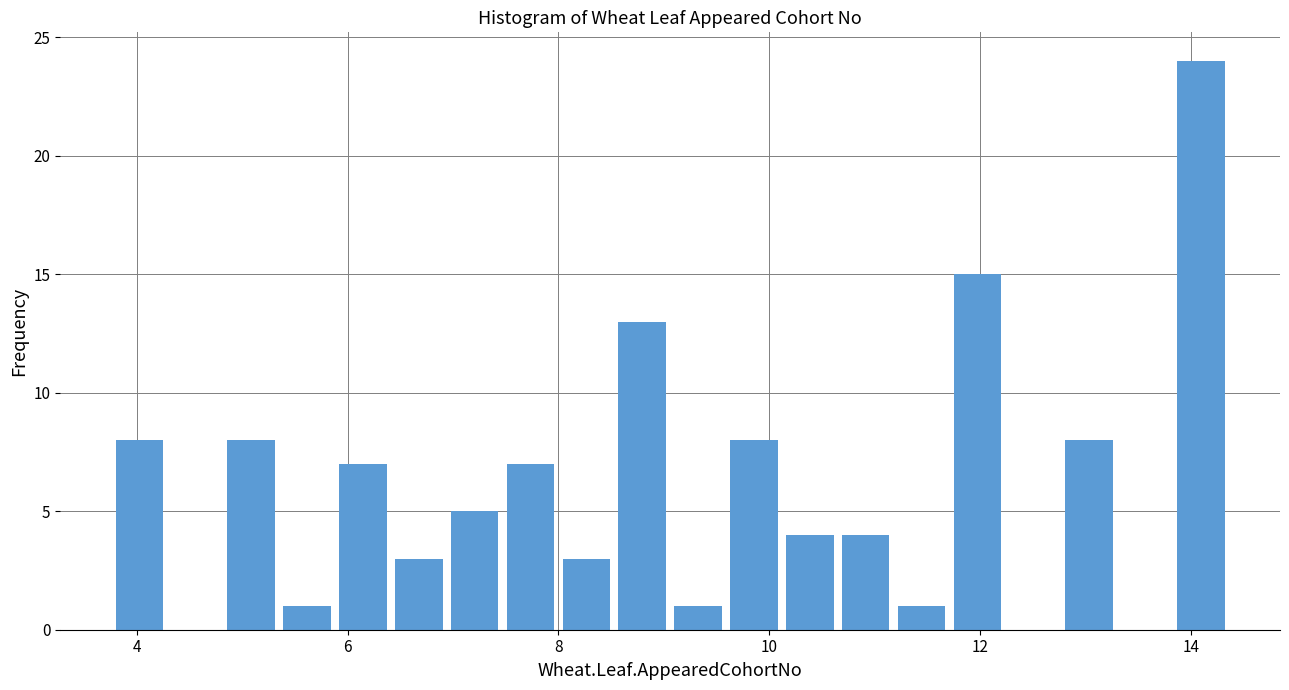

Read against the x-axis, roughly where is the centre of the tallest bar?

14.0